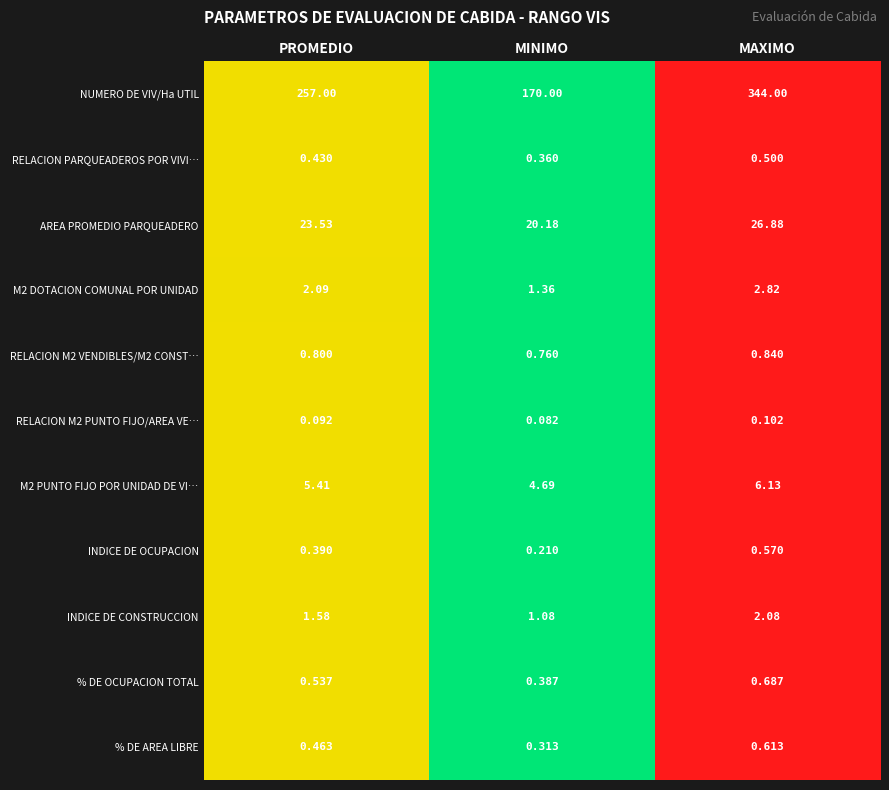

Which category has the lowest value in the RELACION PARQUEADEROS POR VIVI… series?

MINIMO